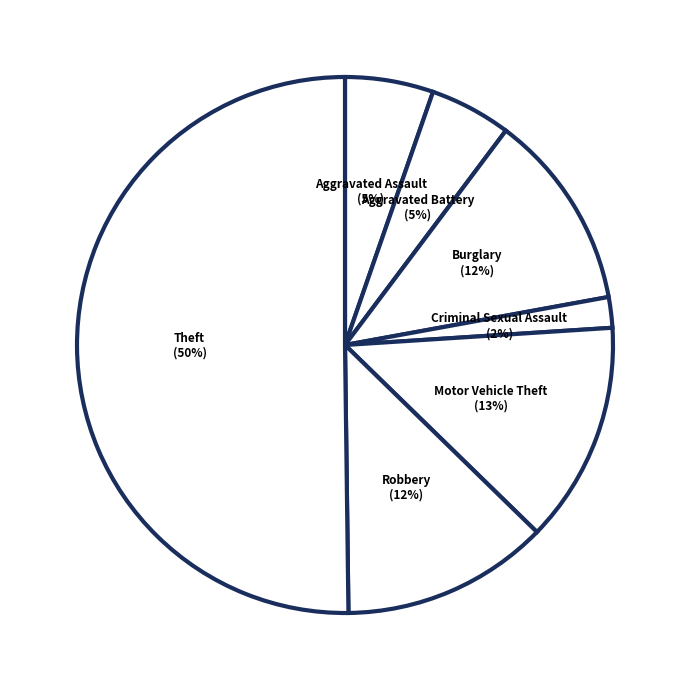

What is the majority slice?

Theft